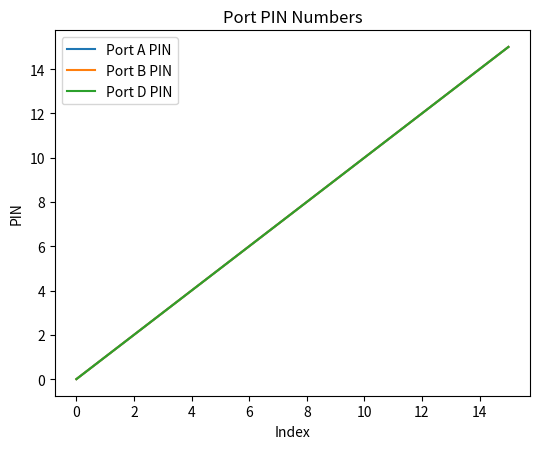

What is the label of the 1st point from the right?

15